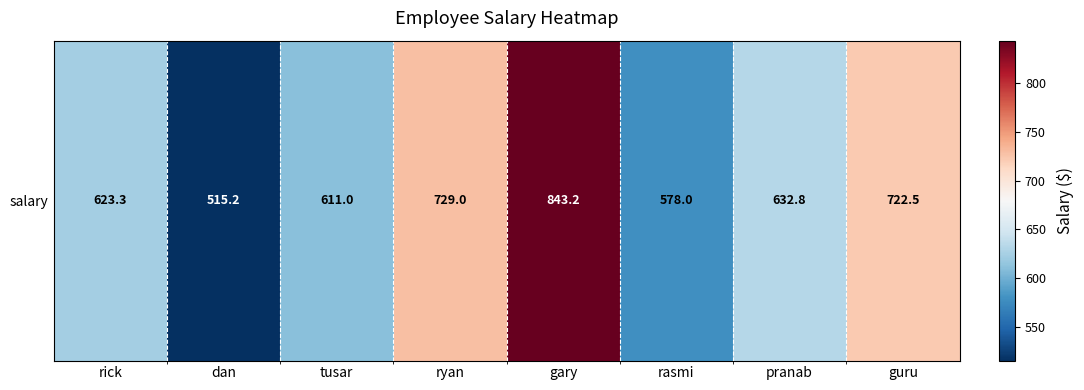

At which category does the chart reach its peak across all series?

gary